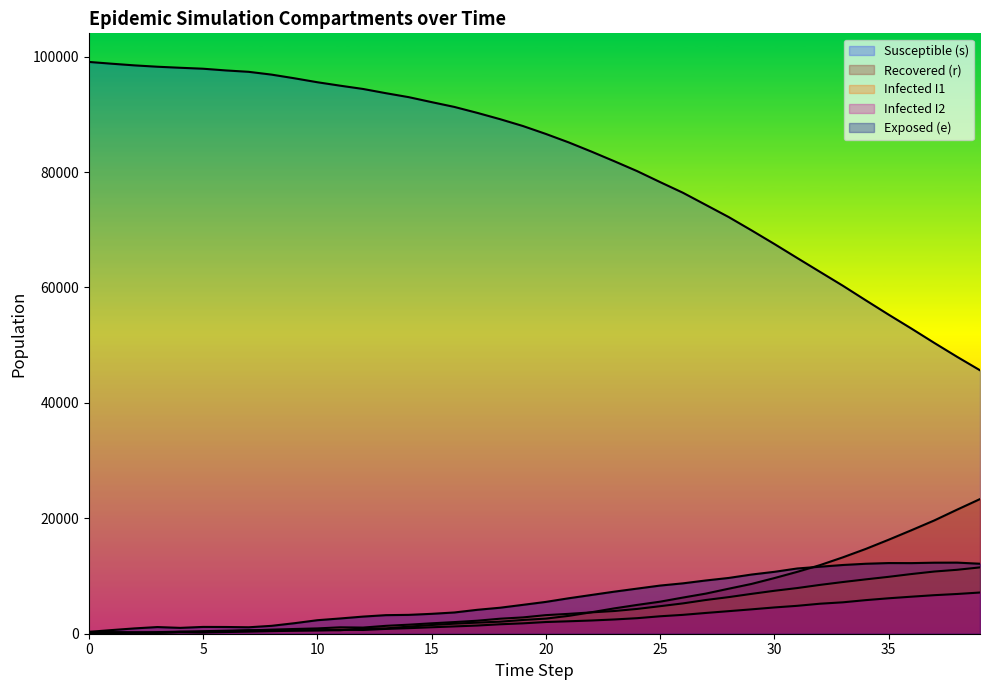

Which series has the widest spread of values?

s